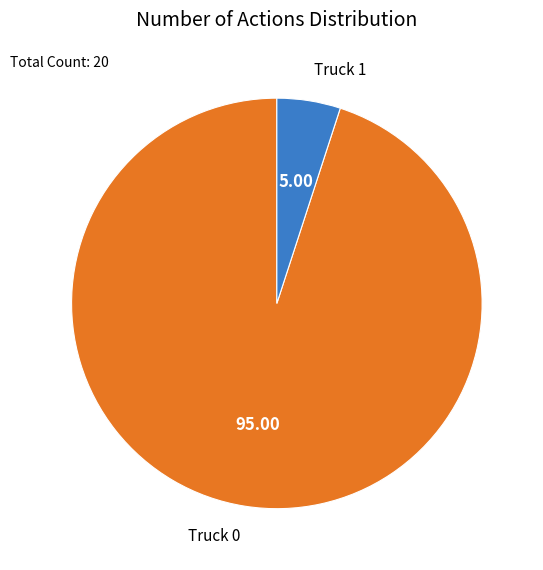

Does Truck 0 represent more than half of the total?

Yes